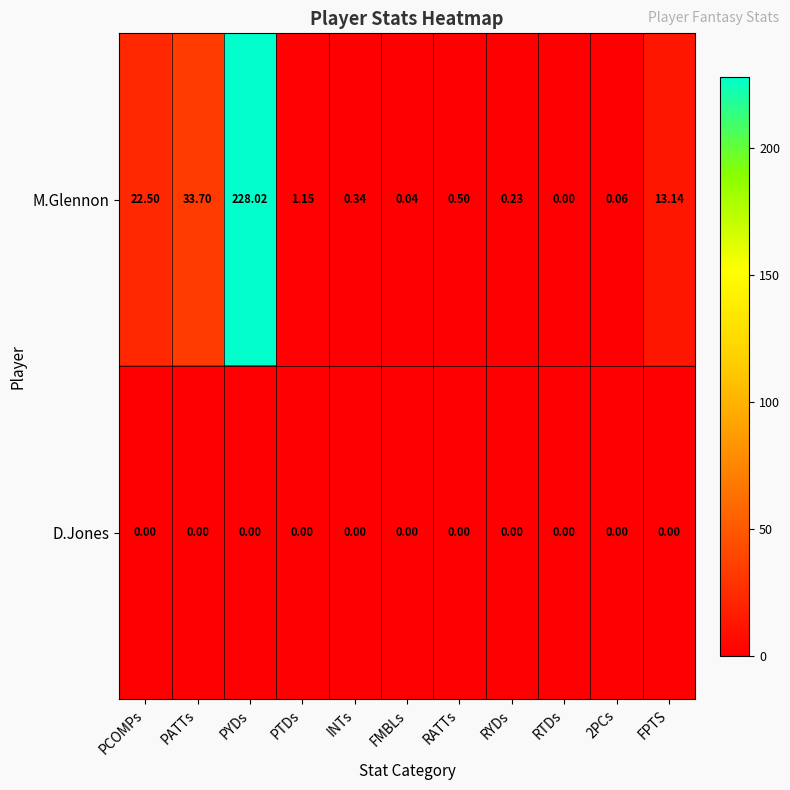

Is the value of D.Jones at FPTS greater than the value of M.Glennon at RATTs?

No